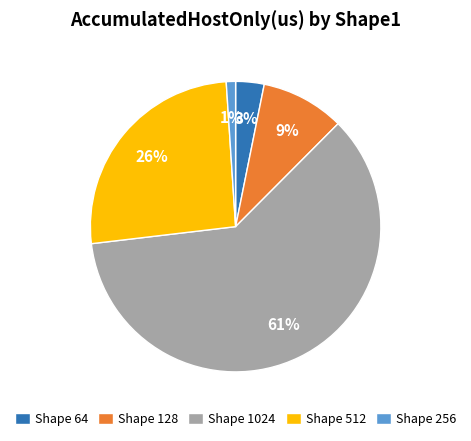

Between Shape 512 and Shape 64, which is larger?

Shape 512